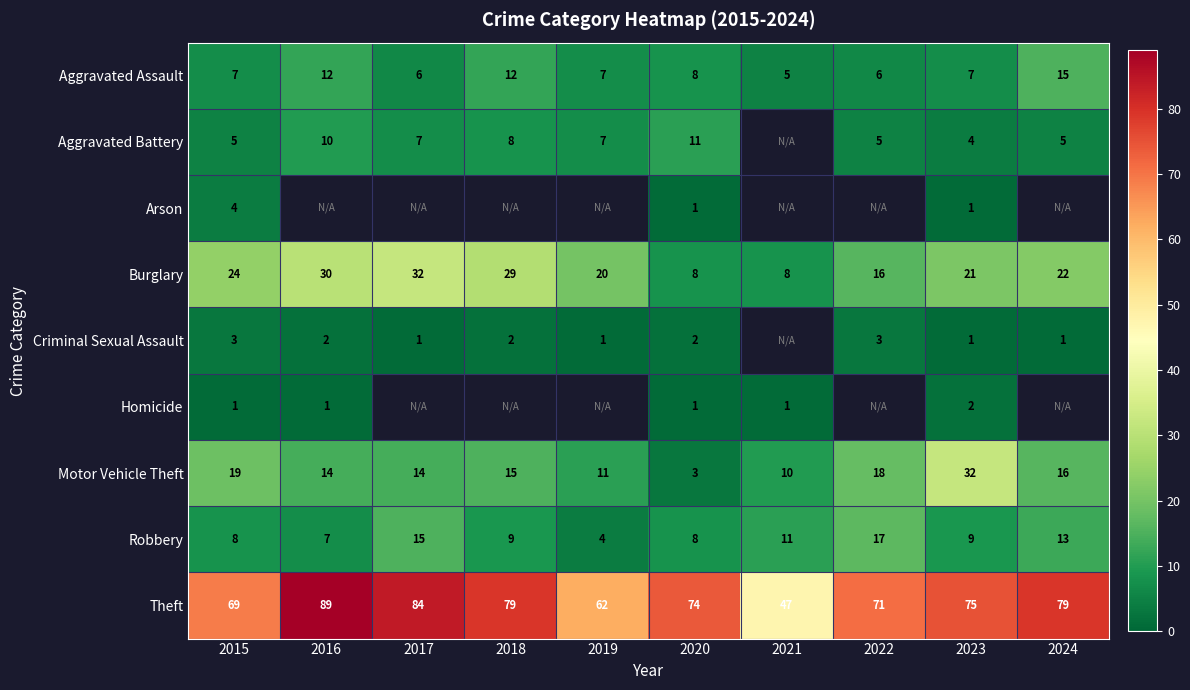

What is the spread (max minus min) of values at 2015?

68